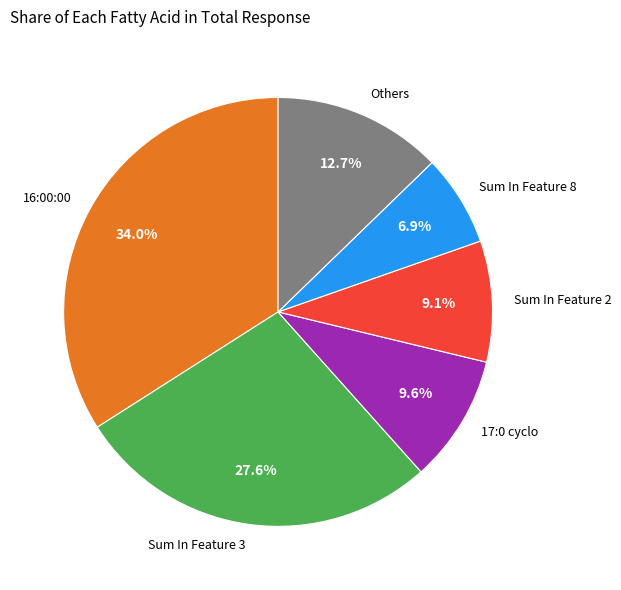

To the nearest percent, what is the difference between the largest and smallest slice percentages?

27%